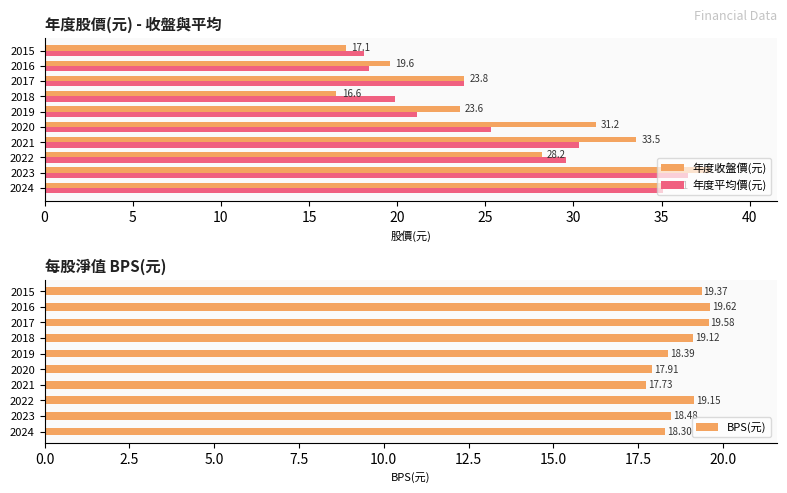

What is the smallest value displayed?

16.6